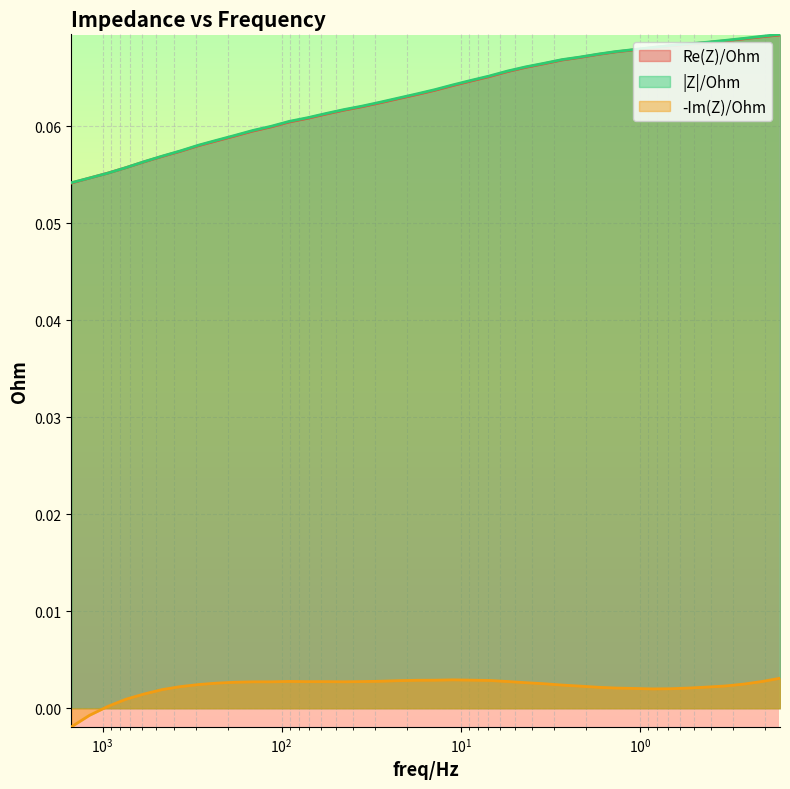

Reading right to left, extract all data points from this chart.

Re(Z)/Ohm: 0.16490416=0.1	0.20840003=0.1	0.26322439=0.1	0.33258834=0.1	0.41975608=0.1	0.53066844=0.1	0.67071599=0.1	0.8455084=0.1	1.0684489=0.1	1.3507087=0.1	1.7057858=0.1	2.1557667=0.1	2.7240236=0.1	3.4386003=0.1	4.3402781=0.1	5.4863062=0.1	6.9259748=0.1	8.7584114=0.1	11.050212=0.1	13.96752=0.1	17.635441=0.1	22.289583=0.1	28.136253=0.1	35.557541=0.1	44.899426=0.1	56.687008=0.1	71.580475=0.1	90.492287=0.1	114.30499=0.1	144.30731=0.1	182.39301=0.1	230.36858=0.1	290.83759=0.1	367.46942=0.1	463.96075=0.1	585.9375=0.1	740.23657=0.1	935.29956=0.1	1181.891=0.1	1492.3881=0.1
|Z|/Ohm: 0.16490416=0.1	0.20840003=0.1	0.26322439=0.1	0.33258834=0.1	0.41975608=0.1	0.53066844=0.1	0.67071599=0.1	0.8455084=0.1	1.0684489=0.1	1.3507087=0.1	1.7057858=0.1	2.1557667=0.1	2.7240236=0.1	3.4386003=0.1	4.3402781=0.1	5.4863062=0.1	6.9259748=0.1	8.7584114=0.1	11.050212=0.1	13.96752=0.1	17.635441=0.1	22.289583=0.1	28.136253=0.1	35.557541=0.1	44.899426=0.1	56.687008=0.1	71.580475=0.1	90.492287=0.1	114.30499=0.1	144.30731=0.1	182.39301=0.1	230.36858=0.1	290.83759=0.1	367.46942=0.1	463.96075=0.1	585.9375=0.1	740.23657=0.1	935.29956=0.1	1181.891=0.1	1492.3881=0.1
-Im(Z)/Ohm: 0.16490416=0.0	0.20840003=0.0	0.26322439=0.0	0.33258834=0.0	0.41975608=0.0	0.53066844=0.0	0.67071599=0.0	0.8455084=0.0	1.0684489=0.0	1.3507087=0.0	1.7057858=0.0	2.1557667=0.0	2.7240236=0.0	3.4386003=0.0	4.3402781=0.0	5.4863062=0.0	6.9259748=0.0	8.7584114=0.0	11.050212=0.0	13.96752=0.0	17.635441=0.0	22.289583=0.0	28.136253=0.0	35.557541=0.0	44.899426=0.0	56.687008=0.0	71.580475=0.0	90.492287=0.0	114.30499=0.0	144.30731=0.0	182.39301=0.0	230.36858=0.0	290.83759=0.0	367.46942=0.0	463.96075=0.0	585.9375=0.0	740.23657=0.0	935.29956=0.0	1181.891=-0.0	1492.3881=-0.0